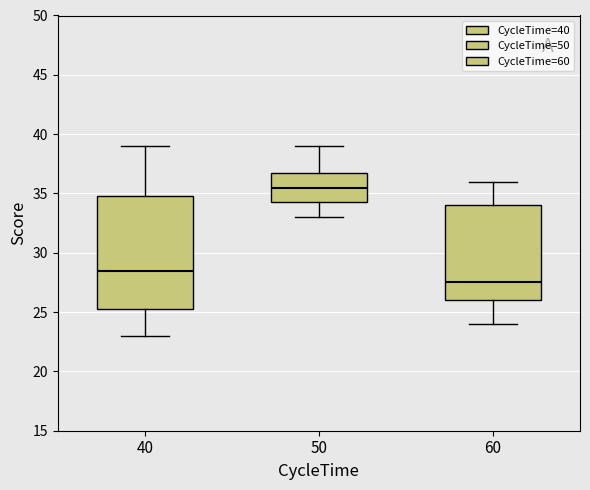

Reading left to right, transcribe this box plot: for each box, give where its median line is, the range the box spans, and where its two whiskers end, as read against the y-axis. The values are not printed on the chart, so give them approximately, as read against the axis.

40: median 28.5, box 25.5 to 35.0, whiskers 23.0 to 39.0
50: median 35.5, box 34.5 to 37.0, whiskers 33.0 to 39.0
60: median 27.5, box 26.0 to 34.0, whiskers 24.0 to 36.0